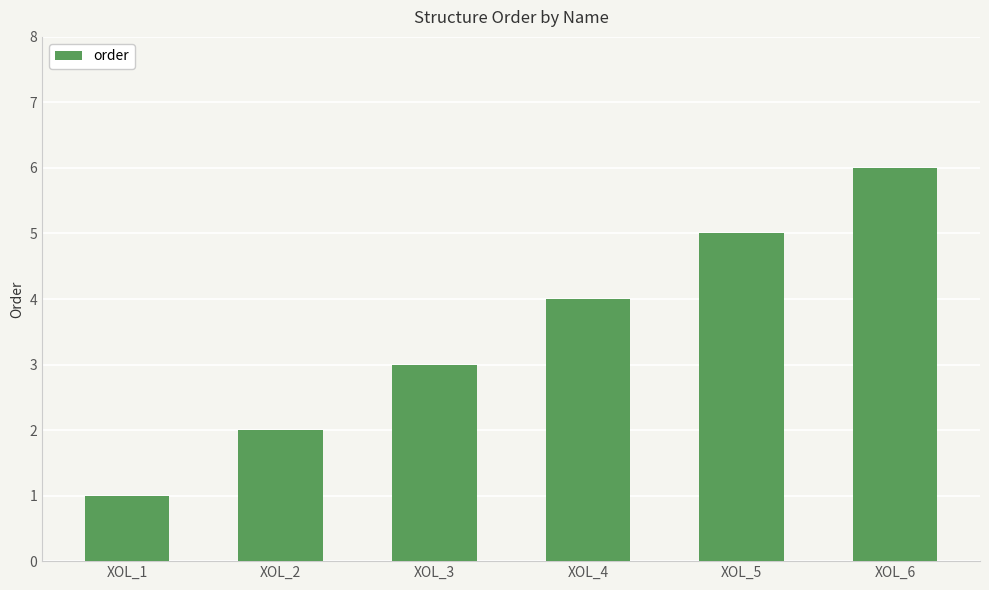

Between XOL_2 and XOL_1, which is larger?

XOL_2